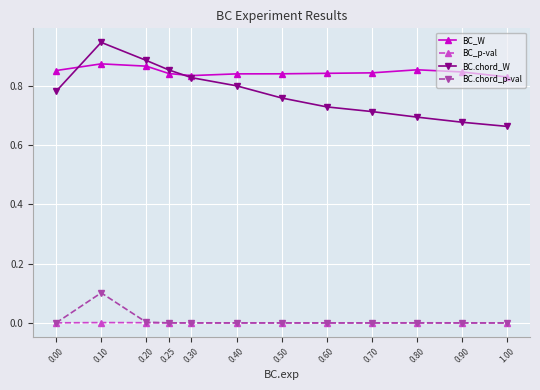

Rank the categories by BC.chord_W value from highest to lowest.

0.10, 0.20, 0.25, 0.30, 0.40, 0.00, 0.50, 0.60, 0.70, 0.80, 0.90, 1.00